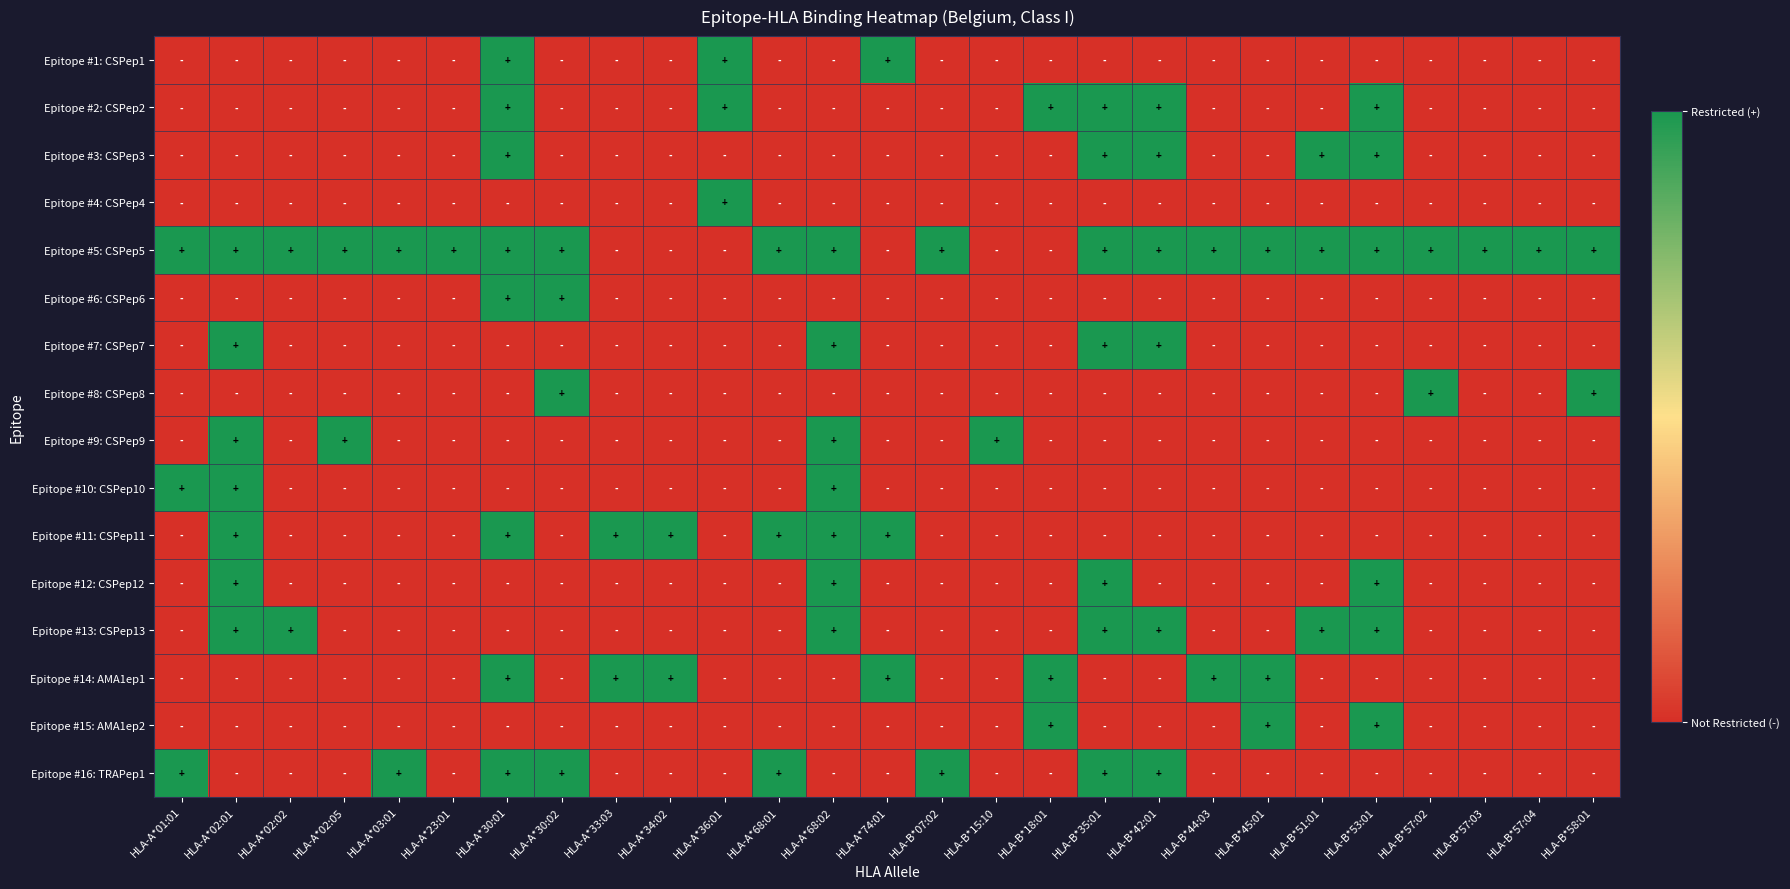

Reading right to left, what are all the values shown in this chart?

Epitope #1: CSPep1: HLA-B*58:01=0	HLA-B*57:04=0	HLA-B*57:03=0	HLA-B*57:02=0	HLA-B*53:01=0	HLA-B*51:01=0	HLA-B*45:01=0	HLA-B*44:03=0	HLA-B*42:01=0	HLA-B*35:01=0	HLA-B*18:01=0	HLA-B*15:10=0	HLA-B*07:02=0	HLA-A*74:01=1	HLA-A*68:02=0	HLA-A*68:01=0	HLA-A*36:01=1	HLA-A*34:02=0	HLA-A*33:03=0	HLA-A*30:02=0	HLA-A*30:01=1	HLA-A*23:01=0	HLA-A*03:01=0	HLA-A*02:05=0	HLA-A*02:02=0	HLA-A*02:01=0	HLA-A*01:01=0
Epitope #2: CSPep2: HLA-B*58:01=0	HLA-B*57:04=0	HLA-B*57:03=0	HLA-B*57:02=0	HLA-B*53:01=1	HLA-B*51:01=0	HLA-B*45:01=0	HLA-B*44:03=0	HLA-B*42:01=1	HLA-B*35:01=1	HLA-B*18:01=1	HLA-B*15:10=0	HLA-B*07:02=0	HLA-A*74:01=0	HLA-A*68:02=0	HLA-A*68:01=0	HLA-A*36:01=1	HLA-A*34:02=0	HLA-A*33:03=0	HLA-A*30:02=0	HLA-A*30:01=1	HLA-A*23:01=0	HLA-A*03:01=0	HLA-A*02:05=0	HLA-A*02:02=0	HLA-A*02:01=0	HLA-A*01:01=0
Epitope #3: CSPep3: HLA-B*58:01=0	HLA-B*57:04=0	HLA-B*57:03=0	HLA-B*57:02=0	HLA-B*53:01=1	HLA-B*51:01=1	HLA-B*45:01=0	HLA-B*44:03=0	HLA-B*42:01=1	HLA-B*35:01=1	HLA-B*18:01=0	HLA-B*15:10=0	HLA-B*07:02=0	HLA-A*74:01=0	HLA-A*68:02=0	HLA-A*68:01=0	HLA-A*36:01=0	HLA-A*34:02=0	HLA-A*33:03=0	HLA-A*30:02=0	HLA-A*30:01=1	HLA-A*23:01=0	HLA-A*03:01=0	HLA-A*02:05=0	HLA-A*02:02=0	HLA-A*02:01=0	HLA-A*01:01=0
Epitope #4: CSPep4: HLA-B*58:01=0	HLA-B*57:04=0	HLA-B*57:03=0	HLA-B*57:02=0	HLA-B*53:01=0	HLA-B*51:01=0	HLA-B*45:01=0	HLA-B*44:03=0	HLA-B*42:01=0	HLA-B*35:01=0	HLA-B*18:01=0	HLA-B*15:10=0	HLA-B*07:02=0	HLA-A*74:01=0	HLA-A*68:02=0	HLA-A*68:01=0	HLA-A*36:01=1	HLA-A*34:02=0	HLA-A*33:03=0	HLA-A*30:02=0	HLA-A*30:01=0	HLA-A*23:01=0	HLA-A*03:01=0	HLA-A*02:05=0	HLA-A*02:02=0	HLA-A*02:01=0	HLA-A*01:01=0
Epitope #5: CSPep5: HLA-B*58:01=1	HLA-B*57:04=1	HLA-B*57:03=1	HLA-B*57:02=1	HLA-B*53:01=1	HLA-B*51:01=1	HLA-B*45:01=1	HLA-B*44:03=1	HLA-B*42:01=1	HLA-B*35:01=1	HLA-B*18:01=0	HLA-B*15:10=0	HLA-B*07:02=1	HLA-A*74:01=0	HLA-A*68:02=1	HLA-A*68:01=1	HLA-A*36:01=0	HLA-A*34:02=0	HLA-A*33:03=0	HLA-A*30:02=1	HLA-A*30:01=1	HLA-A*23:01=1	HLA-A*03:01=1	HLA-A*02:05=1	HLA-A*02:02=1	HLA-A*02:01=1	HLA-A*01:01=1
Epitope #6: CSPep6: HLA-B*58:01=0	HLA-B*57:04=0	HLA-B*57:03=0	HLA-B*57:02=0	HLA-B*53:01=0	HLA-B*51:01=0	HLA-B*45:01=0	HLA-B*44:03=0	HLA-B*42:01=0	HLA-B*35:01=0	HLA-B*18:01=0	HLA-B*15:10=0	HLA-B*07:02=0	HLA-A*74:01=0	HLA-A*68:02=0	HLA-A*68:01=0	HLA-A*36:01=0	HLA-A*34:02=0	HLA-A*33:03=0	HLA-A*30:02=1	HLA-A*30:01=1	HLA-A*23:01=0	HLA-A*03:01=0	HLA-A*02:05=0	HLA-A*02:02=0	HLA-A*02:01=0	HLA-A*01:01=0
Epitope #7: CSPep7: HLA-B*58:01=0	HLA-B*57:04=0	HLA-B*57:03=0	HLA-B*57:02=0	HLA-B*53:01=0	HLA-B*51:01=0	HLA-B*45:01=0	HLA-B*44:03=0	HLA-B*42:01=1	HLA-B*35:01=1	HLA-B*18:01=0	HLA-B*15:10=0	HLA-B*07:02=0	HLA-A*74:01=0	HLA-A*68:02=1	HLA-A*68:01=0	HLA-A*36:01=0	HLA-A*34:02=0	HLA-A*33:03=0	HLA-A*30:02=0	HLA-A*30:01=0	HLA-A*23:01=0	HLA-A*03:01=0	HLA-A*02:05=0	HLA-A*02:02=0	HLA-A*02:01=1	HLA-A*01:01=0
Epitope #8: CSPep8: HLA-B*58:01=1	HLA-B*57:04=0	HLA-B*57:03=0	HLA-B*57:02=1	HLA-B*53:01=0	HLA-B*51:01=0	HLA-B*45:01=0	HLA-B*44:03=0	HLA-B*42:01=0	HLA-B*35:01=0	HLA-B*18:01=0	HLA-B*15:10=0	HLA-B*07:02=0	HLA-A*74:01=0	HLA-A*68:02=0	HLA-A*68:01=0	HLA-A*36:01=0	HLA-A*34:02=0	HLA-A*33:03=0	HLA-A*30:02=1	HLA-A*30:01=0	HLA-A*23:01=0	HLA-A*03:01=0	HLA-A*02:05=0	HLA-A*02:02=0	HLA-A*02:01=0	HLA-A*01:01=0
Epitope #9: CSPep9: HLA-B*58:01=0	HLA-B*57:04=0	HLA-B*57:03=0	HLA-B*57:02=0	HLA-B*53:01=0	HLA-B*51:01=0	HLA-B*45:01=0	HLA-B*44:03=0	HLA-B*42:01=0	HLA-B*35:01=0	HLA-B*18:01=0	HLA-B*15:10=1	HLA-B*07:02=0	HLA-A*74:01=0	HLA-A*68:02=1	HLA-A*68:01=0	HLA-A*36:01=0	HLA-A*34:02=0	HLA-A*33:03=0	HLA-A*30:02=0	HLA-A*30:01=0	HLA-A*23:01=0	HLA-A*03:01=0	HLA-A*02:05=1	HLA-A*02:02=0	HLA-A*02:01=1	HLA-A*01:01=0
Epitope #10: CSPep10: HLA-B*58:01=0	HLA-B*57:04=0	HLA-B*57:03=0	HLA-B*57:02=0	HLA-B*53:01=0	HLA-B*51:01=0	HLA-B*45:01=0	HLA-B*44:03=0	HLA-B*42:01=0	HLA-B*35:01=0	HLA-B*18:01=0	HLA-B*15:10=0	HLA-B*07:02=0	HLA-A*74:01=0	HLA-A*68:02=1	HLA-A*68:01=0	HLA-A*36:01=0	HLA-A*34:02=0	HLA-A*33:03=0	HLA-A*30:02=0	HLA-A*30:01=0	HLA-A*23:01=0	HLA-A*03:01=0	HLA-A*02:05=0	HLA-A*02:02=0	HLA-A*02:01=1	HLA-A*01:01=1
Epitope #11: CSPep11: HLA-B*58:01=0	HLA-B*57:04=0	HLA-B*57:03=0	HLA-B*57:02=0	HLA-B*53:01=0	HLA-B*51:01=0	HLA-B*45:01=0	HLA-B*44:03=0	HLA-B*42:01=0	HLA-B*35:01=0	HLA-B*18:01=0	HLA-B*15:10=0	HLA-B*07:02=0	HLA-A*74:01=1	HLA-A*68:02=1	HLA-A*68:01=1	HLA-A*36:01=0	HLA-A*34:02=1	HLA-A*33:03=1	HLA-A*30:02=0	HLA-A*30:01=1	HLA-A*23:01=0	HLA-A*03:01=0	HLA-A*02:05=0	HLA-A*02:02=0	HLA-A*02:01=1	HLA-A*01:01=0
Epitope #12: CSPep12: HLA-B*58:01=0	HLA-B*57:04=0	HLA-B*57:03=0	HLA-B*57:02=0	HLA-B*53:01=1	HLA-B*51:01=0	HLA-B*45:01=0	HLA-B*44:03=0	HLA-B*42:01=0	HLA-B*35:01=1	HLA-B*18:01=0	HLA-B*15:10=0	HLA-B*07:02=0	HLA-A*74:01=0	HLA-A*68:02=1	HLA-A*68:01=0	HLA-A*36:01=0	HLA-A*34:02=0	HLA-A*33:03=0	HLA-A*30:02=0	HLA-A*30:01=0	HLA-A*23:01=0	HLA-A*03:01=0	HLA-A*02:05=0	HLA-A*02:02=0	HLA-A*02:01=1	HLA-A*01:01=0
Epitope #13: CSPep13: HLA-B*58:01=0	HLA-B*57:04=0	HLA-B*57:03=0	HLA-B*57:02=0	HLA-B*53:01=1	HLA-B*51:01=1	HLA-B*45:01=0	HLA-B*44:03=0	HLA-B*42:01=1	HLA-B*35:01=1	HLA-B*18:01=0	HLA-B*15:10=0	HLA-B*07:02=0	HLA-A*74:01=0	HLA-A*68:02=1	HLA-A*68:01=0	HLA-A*36:01=0	HLA-A*34:02=0	HLA-A*33:03=0	HLA-A*30:02=0	HLA-A*30:01=0	HLA-A*23:01=0	HLA-A*03:01=0	HLA-A*02:05=0	HLA-A*02:02=1	HLA-A*02:01=1	HLA-A*01:01=0
Epitope #14: AMA1ep1: HLA-B*58:01=0	HLA-B*57:04=0	HLA-B*57:03=0	HLA-B*57:02=0	HLA-B*53:01=0	HLA-B*51:01=0	HLA-B*45:01=1	HLA-B*44:03=1	HLA-B*42:01=0	HLA-B*35:01=0	HLA-B*18:01=1	HLA-B*15:10=0	HLA-B*07:02=0	HLA-A*74:01=1	HLA-A*68:02=0	HLA-A*68:01=0	HLA-A*36:01=0	HLA-A*34:02=1	HLA-A*33:03=1	HLA-A*30:02=0	HLA-A*30:01=1	HLA-A*23:01=0	HLA-A*03:01=0	HLA-A*02:05=0	HLA-A*02:02=0	HLA-A*02:01=0	HLA-A*01:01=0
Epitope #15: AMA1ep2: HLA-B*58:01=0	HLA-B*57:04=0	HLA-B*57:03=0	HLA-B*57:02=0	HLA-B*53:01=1	HLA-B*51:01=0	HLA-B*45:01=1	HLA-B*44:03=0	HLA-B*42:01=0	HLA-B*35:01=0	HLA-B*18:01=1	HLA-B*15:10=0	HLA-B*07:02=0	HLA-A*74:01=0	HLA-A*68:02=0	HLA-A*68:01=0	HLA-A*36:01=0	HLA-A*34:02=0	HLA-A*33:03=0	HLA-A*30:02=0	HLA-A*30:01=0	HLA-A*23:01=0	HLA-A*03:01=0	HLA-A*02:05=0	HLA-A*02:02=0	HLA-A*02:01=0	HLA-A*01:01=0
Epitope #16: TRAPep1: HLA-B*58:01=0	HLA-B*57:04=0	HLA-B*57:03=0	HLA-B*57:02=0	HLA-B*53:01=0	HLA-B*51:01=0	HLA-B*45:01=0	HLA-B*44:03=0	HLA-B*42:01=1	HLA-B*35:01=1	HLA-B*18:01=0	HLA-B*15:10=0	HLA-B*07:02=1	HLA-A*74:01=0	HLA-A*68:02=0	HLA-A*68:01=1	HLA-A*36:01=0	HLA-A*34:02=0	HLA-A*33:03=0	HLA-A*30:02=1	HLA-A*30:01=1	HLA-A*23:01=0	HLA-A*03:01=1	HLA-A*02:05=0	HLA-A*02:02=0	HLA-A*02:01=0	HLA-A*01:01=1